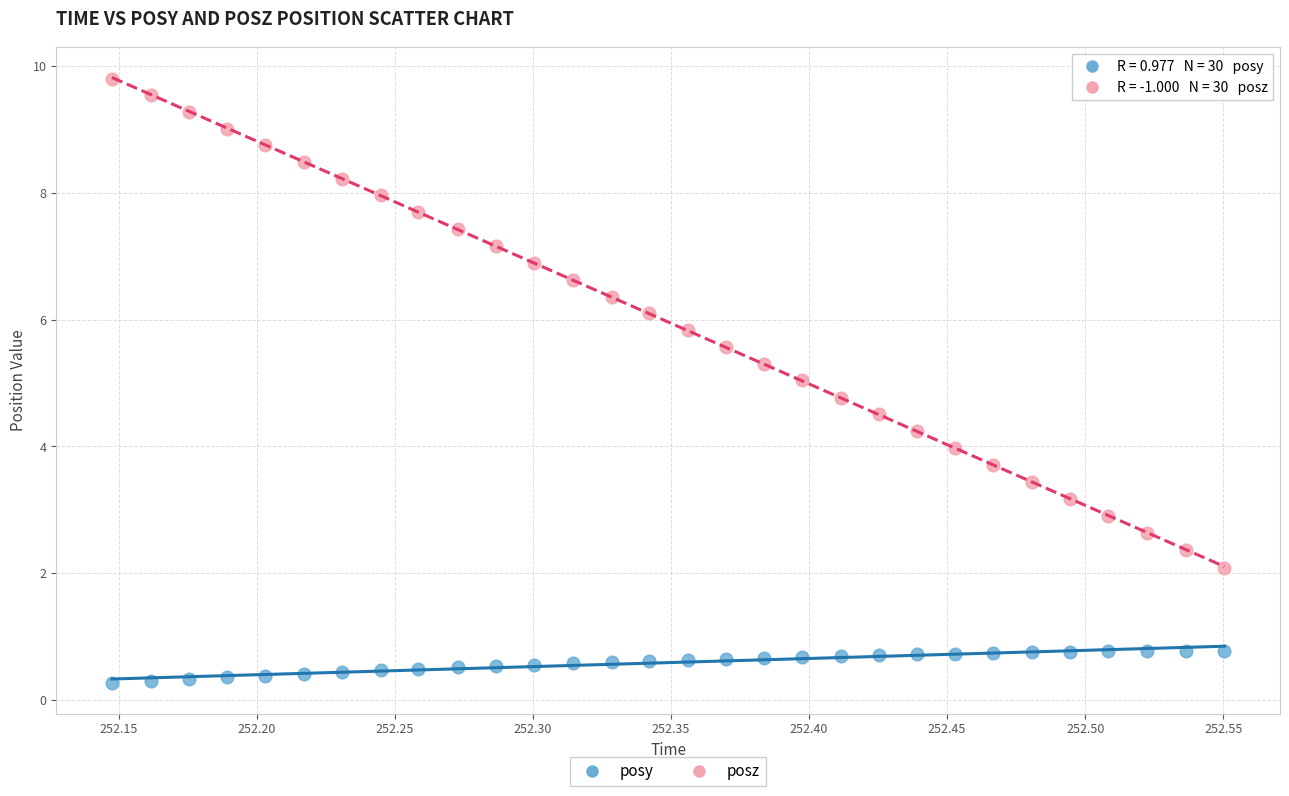

What is the X range (max minus min) for the scatter plot?

0.4